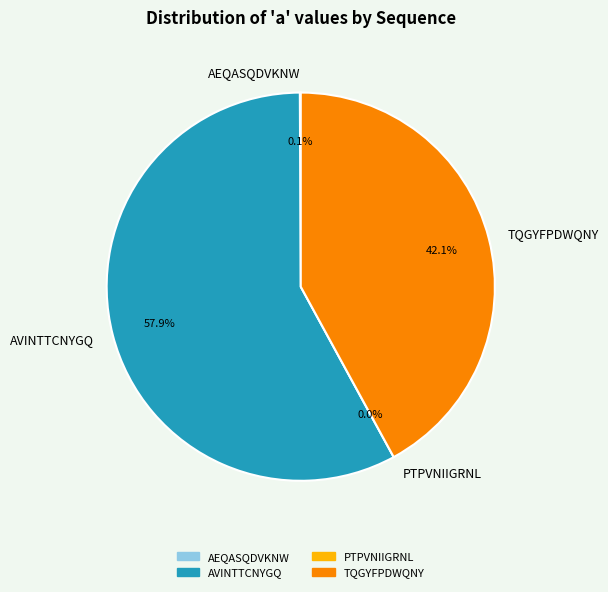

Between TQGYFPDWQNY and AVINTTCNYGQ, which is larger?

AVINTTCNYGQ